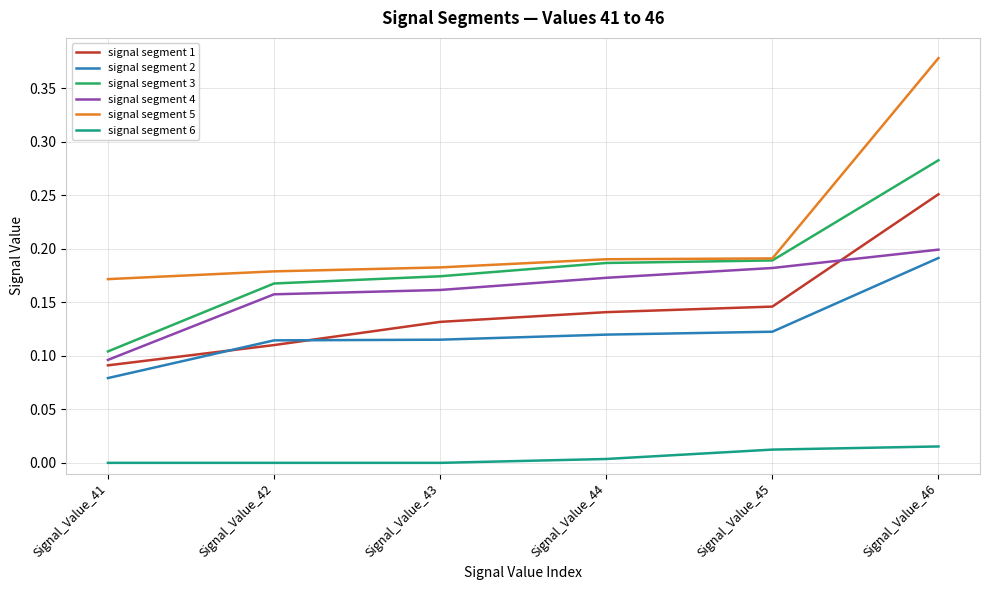

Which category has the highest value in the signal segment 5 series?

Signal_Value_46